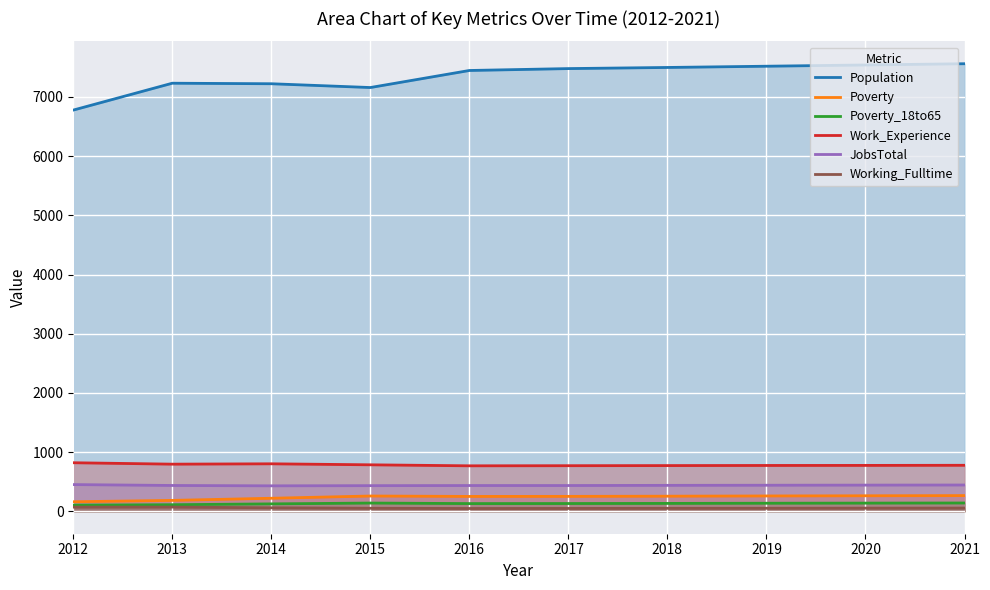

How many data points in Population are above 7479?

4